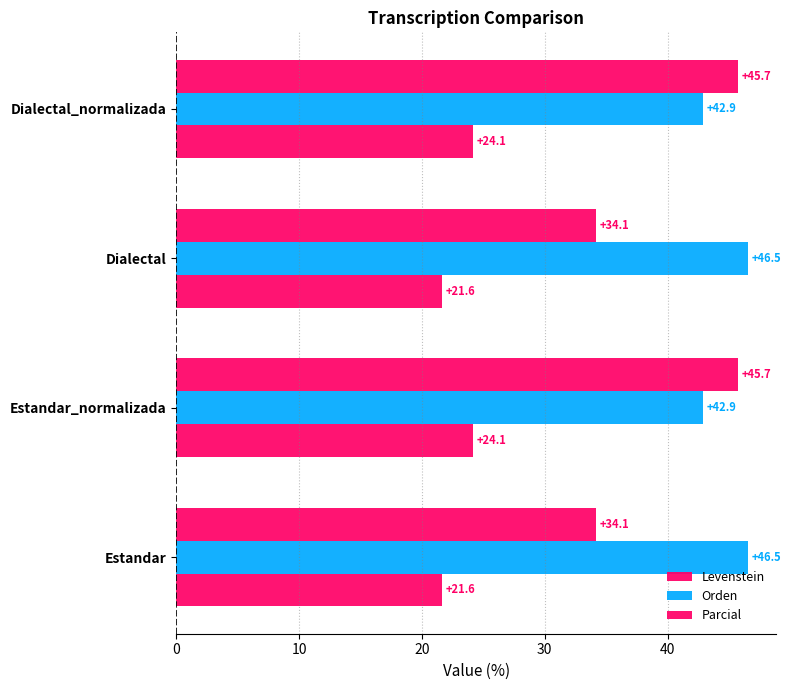

How many values in the Parcial series are below 45?

2